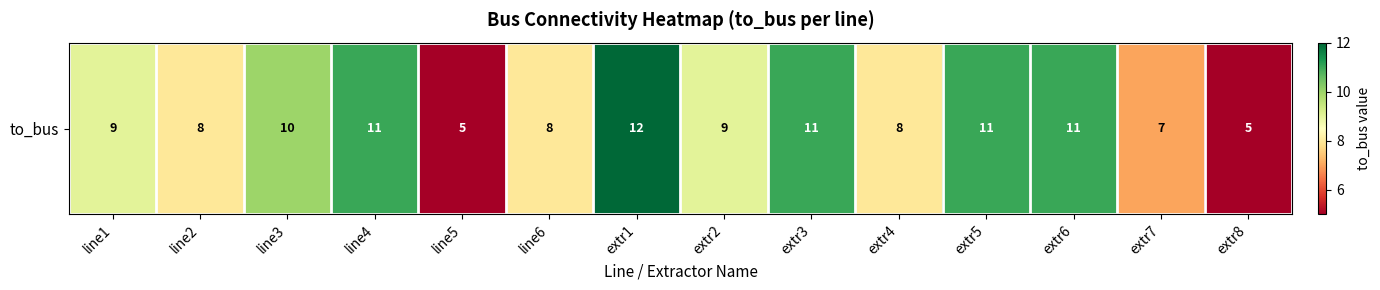

The value at extr1 is 12. True or false?

True